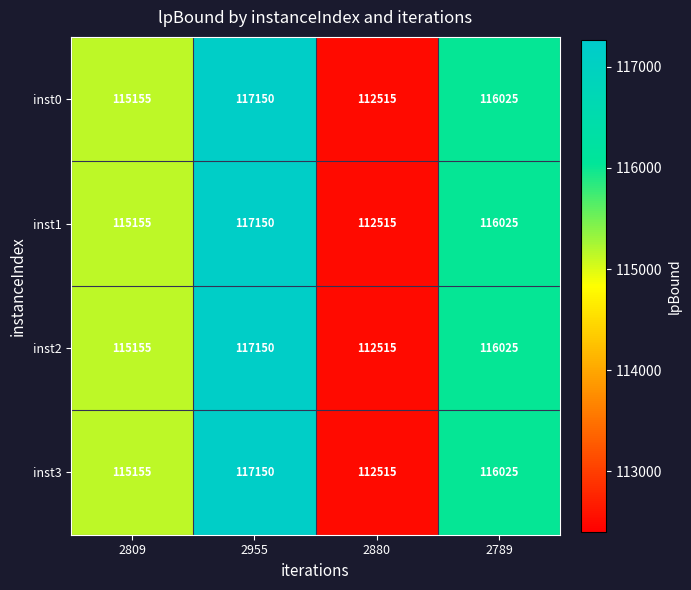

What is the total value across all series at 2880?

450060